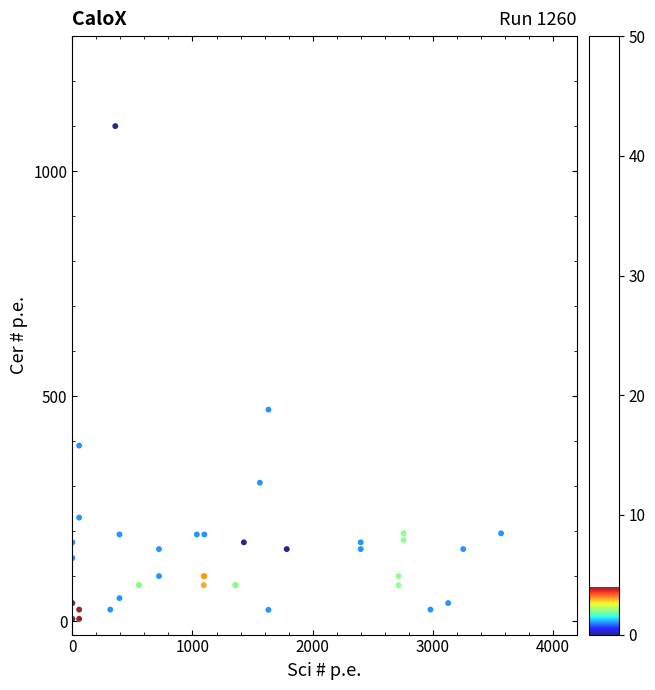

What Y value in the scatter plot is closest to 552?

470.0